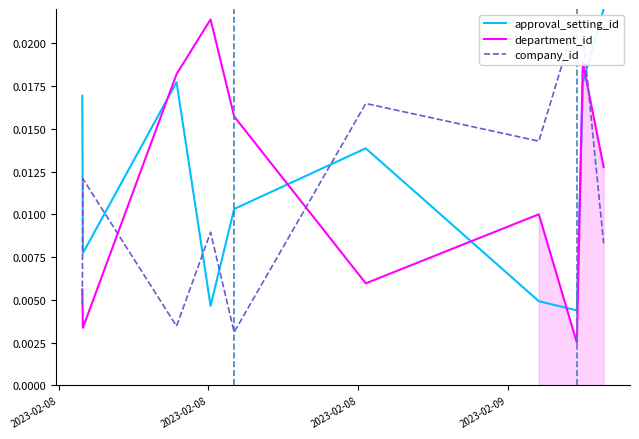

True or false: approval_setting_id and department_id cross at least once.

True